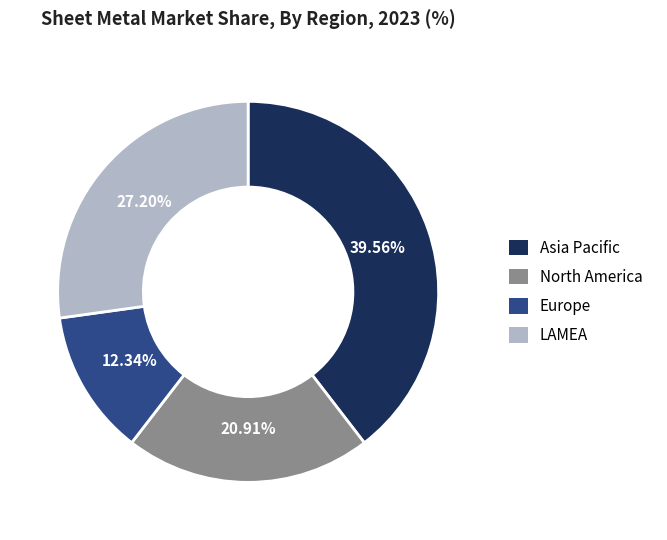

Rank the categories by value from lowest to highest.

Europe, North America, LAMEA, Asia Pacific